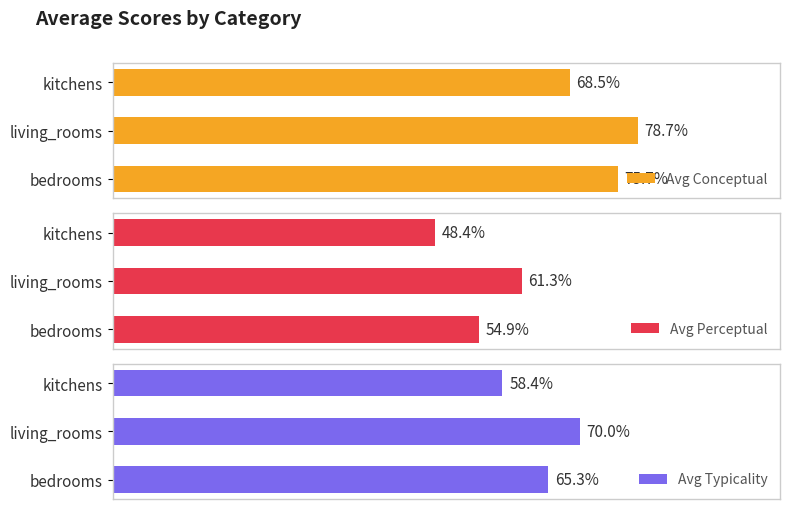

How many series are shown in this chart?

3